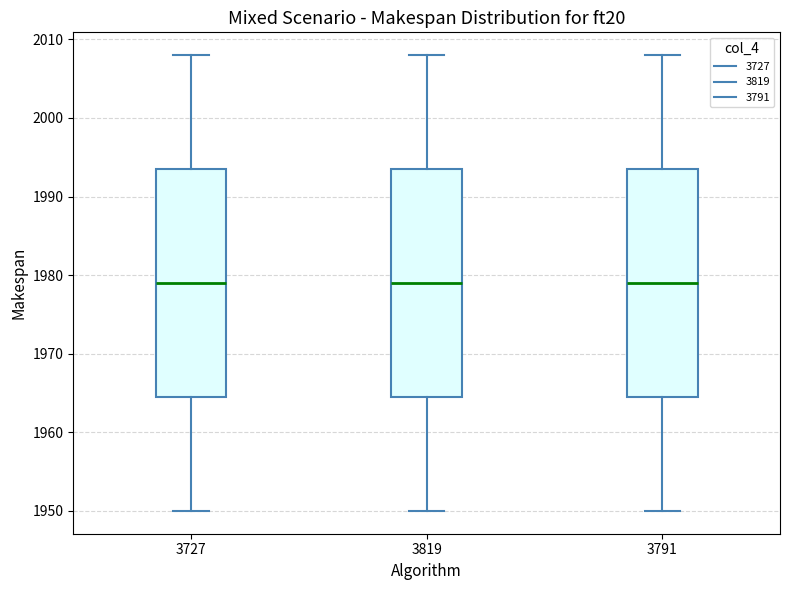

Reading left to right, transcribe this box plot: for each box, give where its median line is, the range the box spans, and where its two whiskers end, as read against the y-axis. The values are not printed on the chart, so give them approximately, as read against the axis.

3727: median 1979, box 1965 to 1994, whiskers 1950 to 2008
3819: median 1979, box 1965 to 1994, whiskers 1950 to 2008
3791: median 1979, box 1965 to 1994, whiskers 1950 to 2008